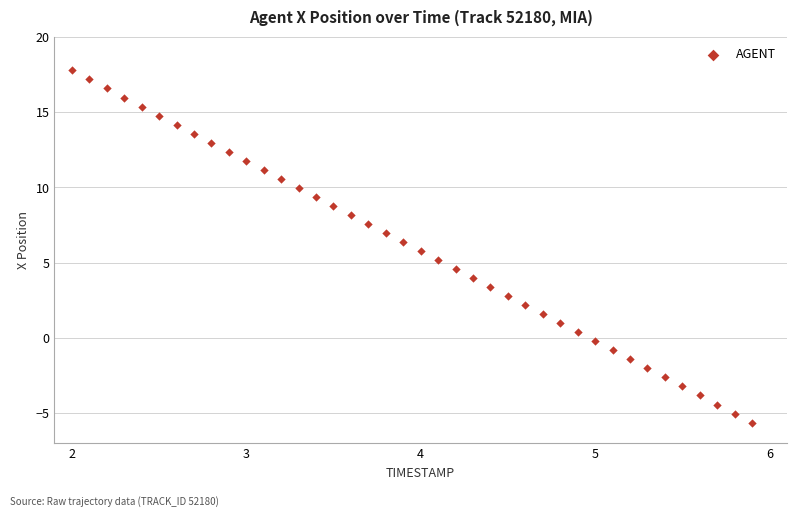

What is the range of Y values (max minus min)?

23.4